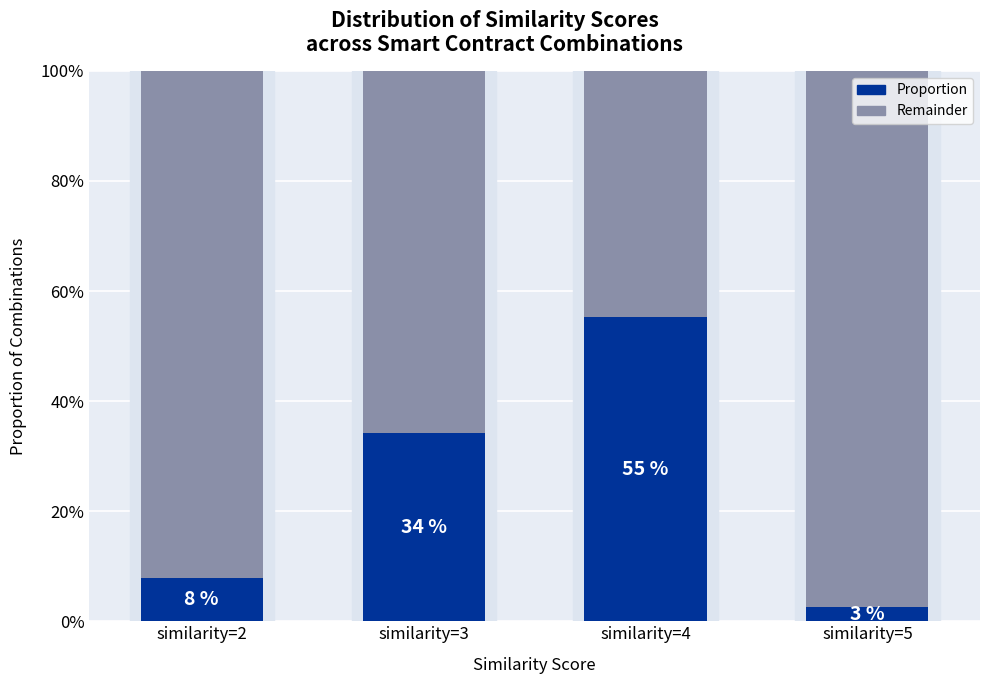

What is the difference between the second highest and second lowest values in the Remainder series?

26.3